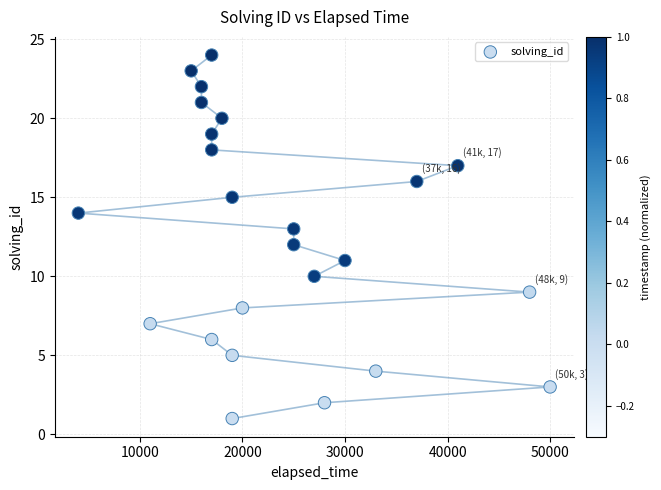

What is the range of X values (max minus min)?

46000